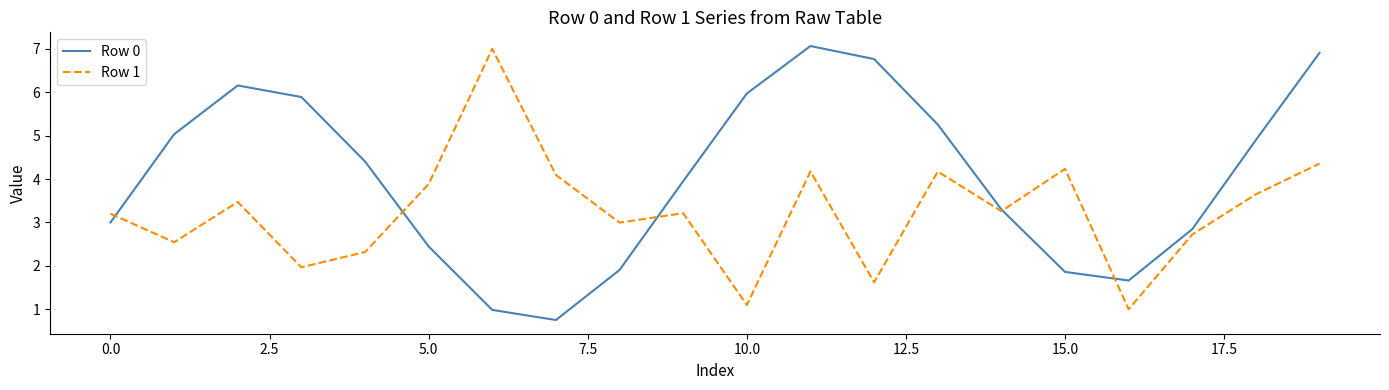

Does the chart display data point markers on the line(s)?

No